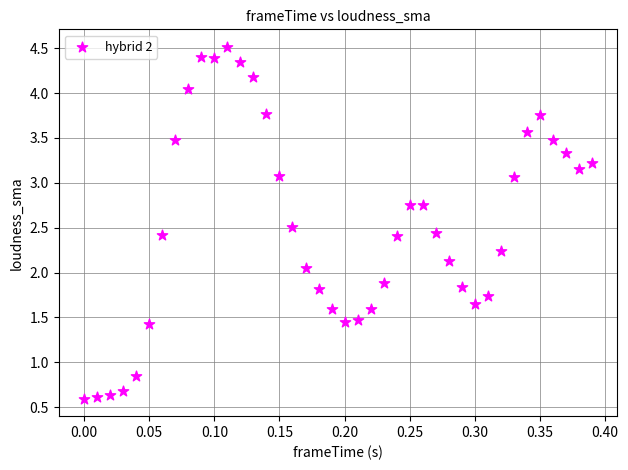

What is the range of X values (max minus min)?

0.4